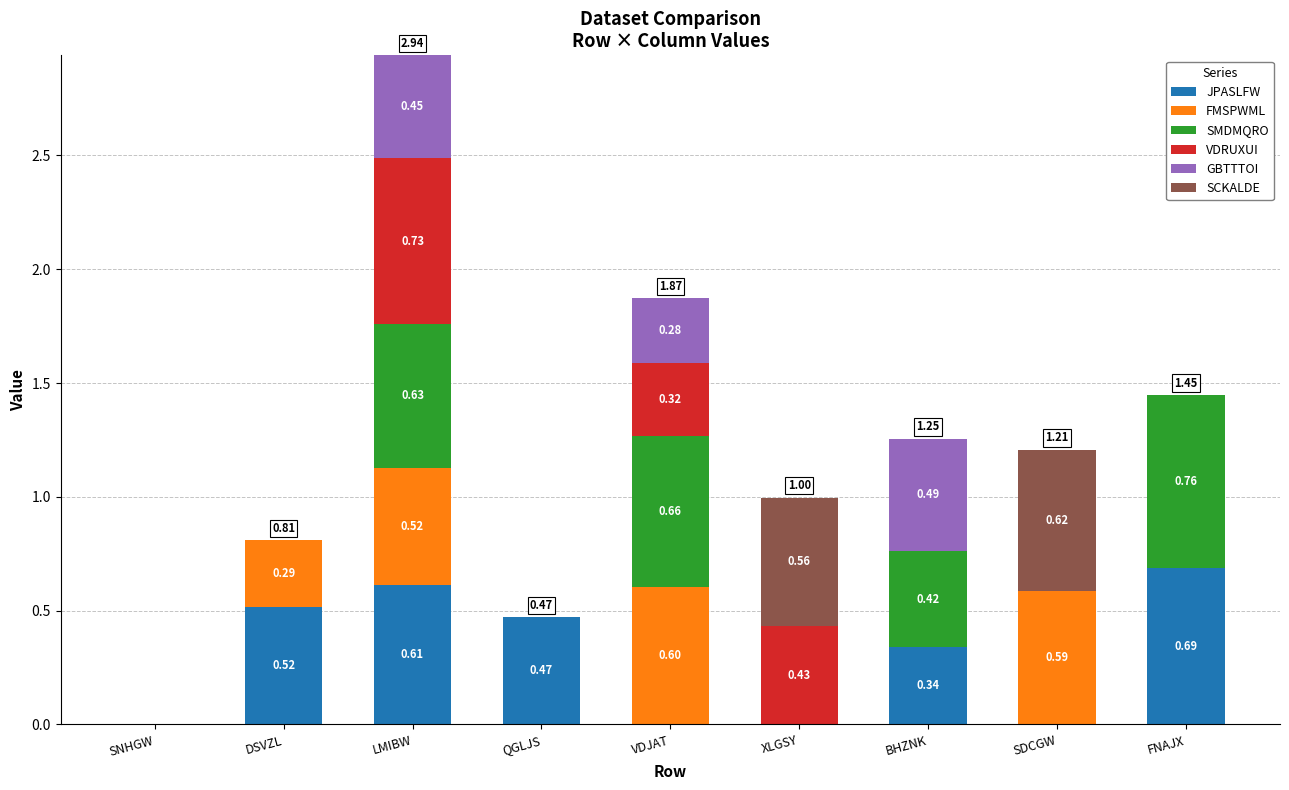

Count the number of data series in this chart.

6